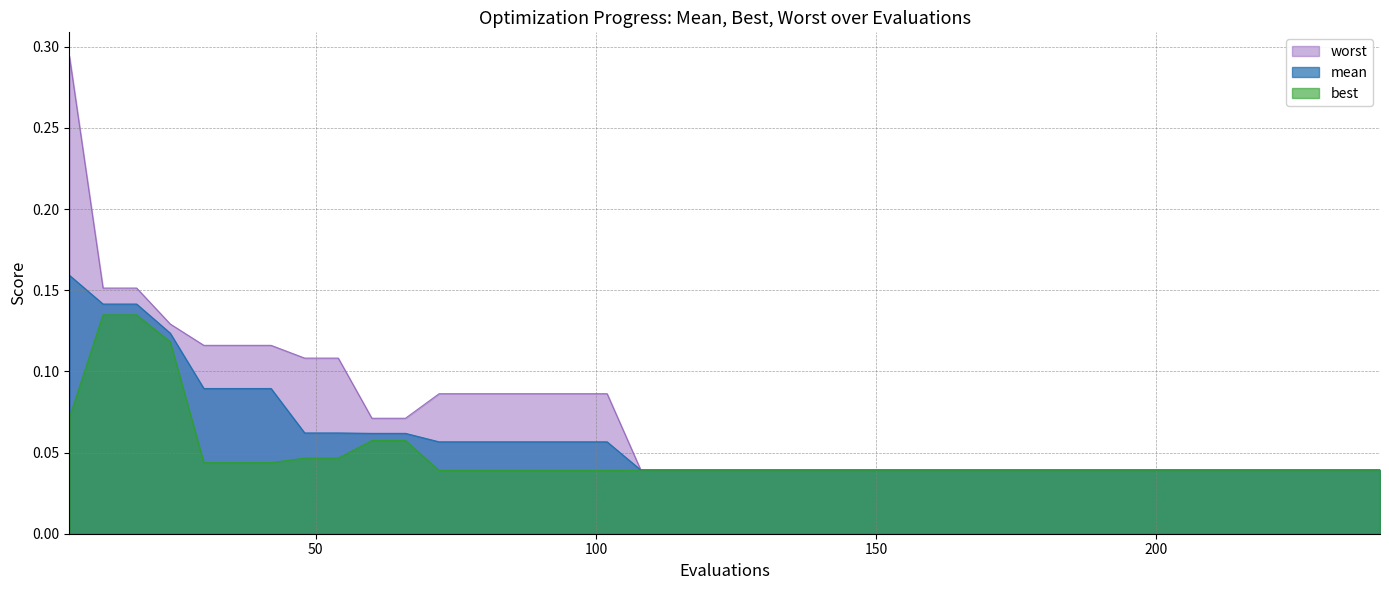

What is the difference between the maximum and second lowest values in the mean series?

0.1